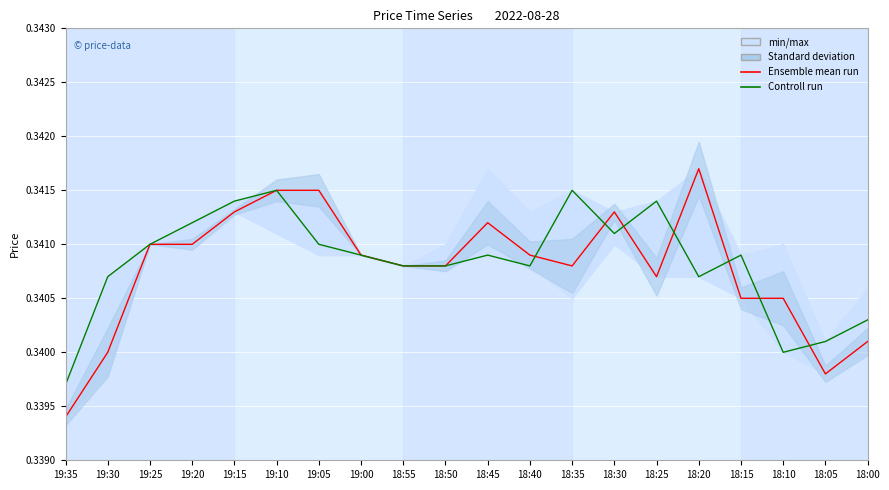

Which has a higher value, 18:55 or 18:00?

18:55